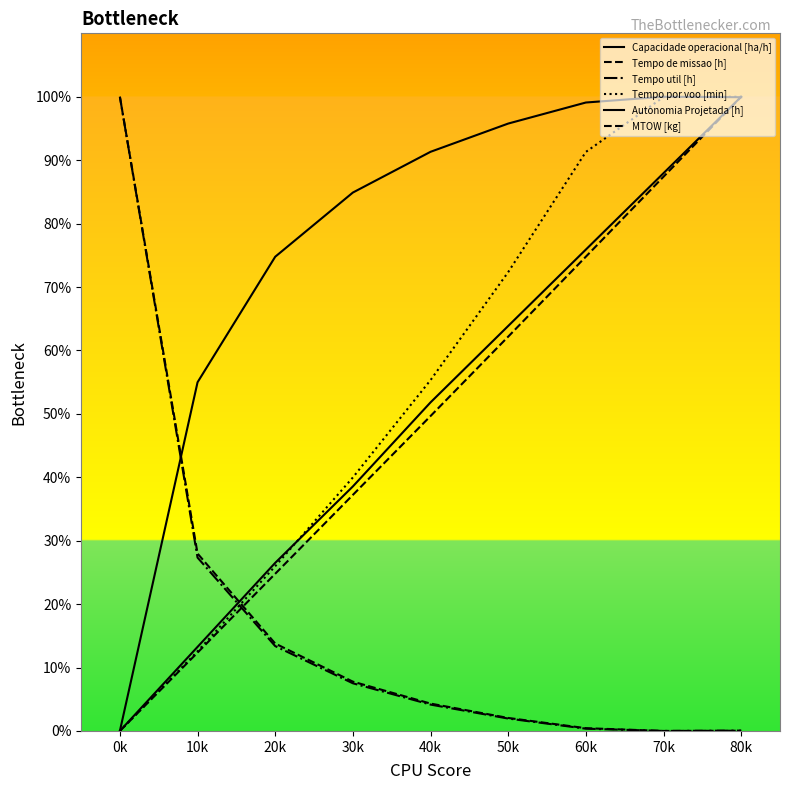

How many lines are shown in the chart?

6